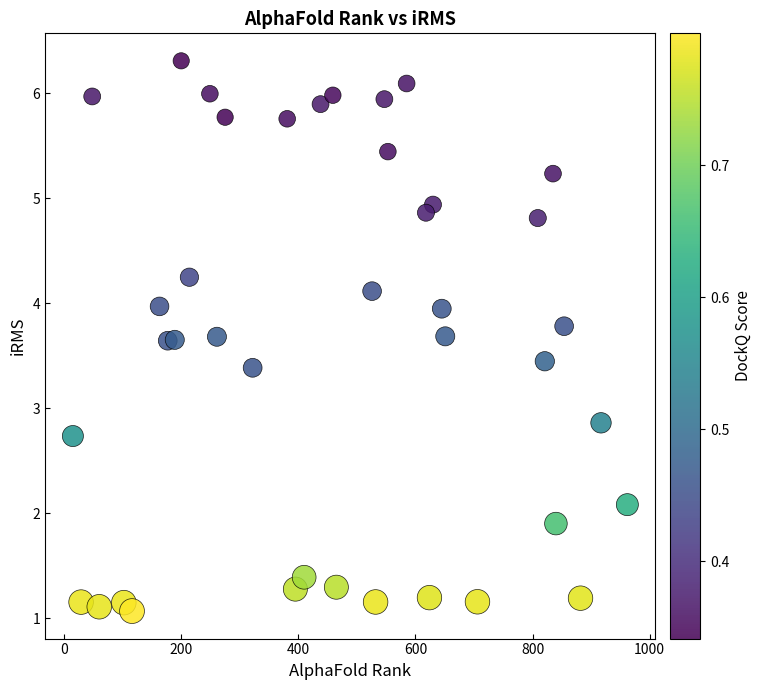

What Y value in the scatter plot is closest to 3?

2.9